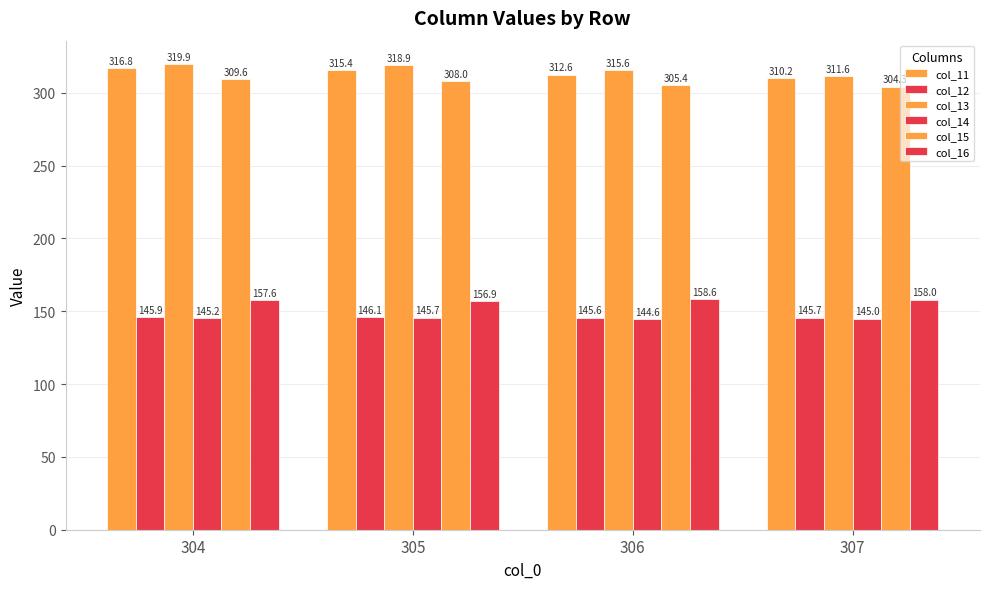

Which series changed the most between 305 and 307?

col_13